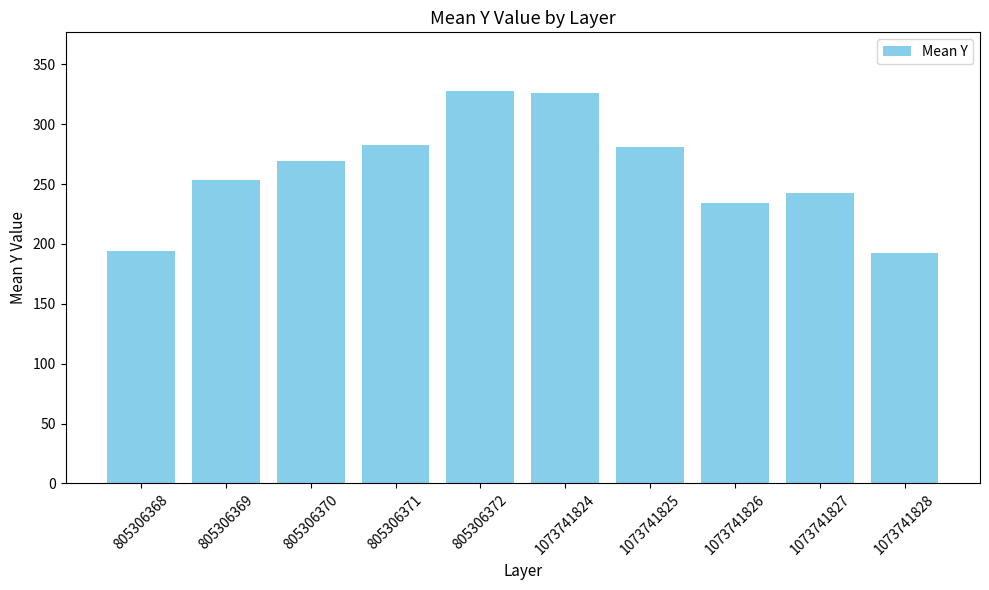

True or false: the data shows 282.3 at 805306371.

True